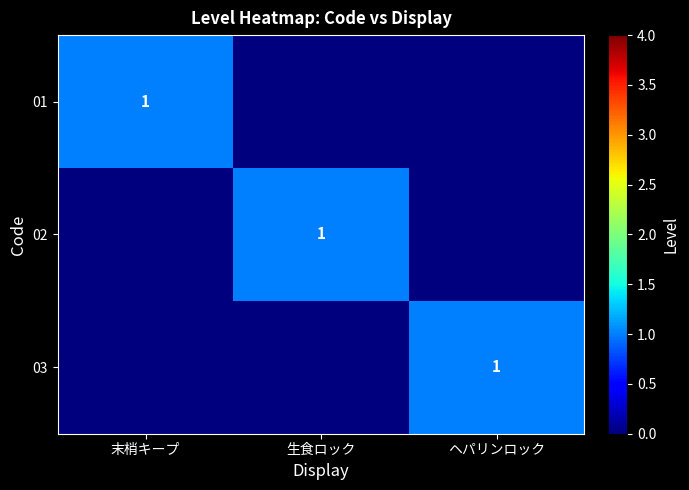

What is the difference between the 01 values at ヘパリンロック and 末梢キープ?

1